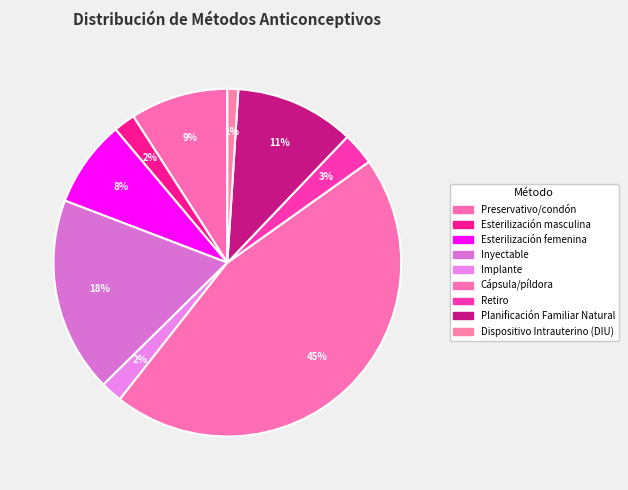

Is it true that Esterilización femenina is 1% of the pie?

False